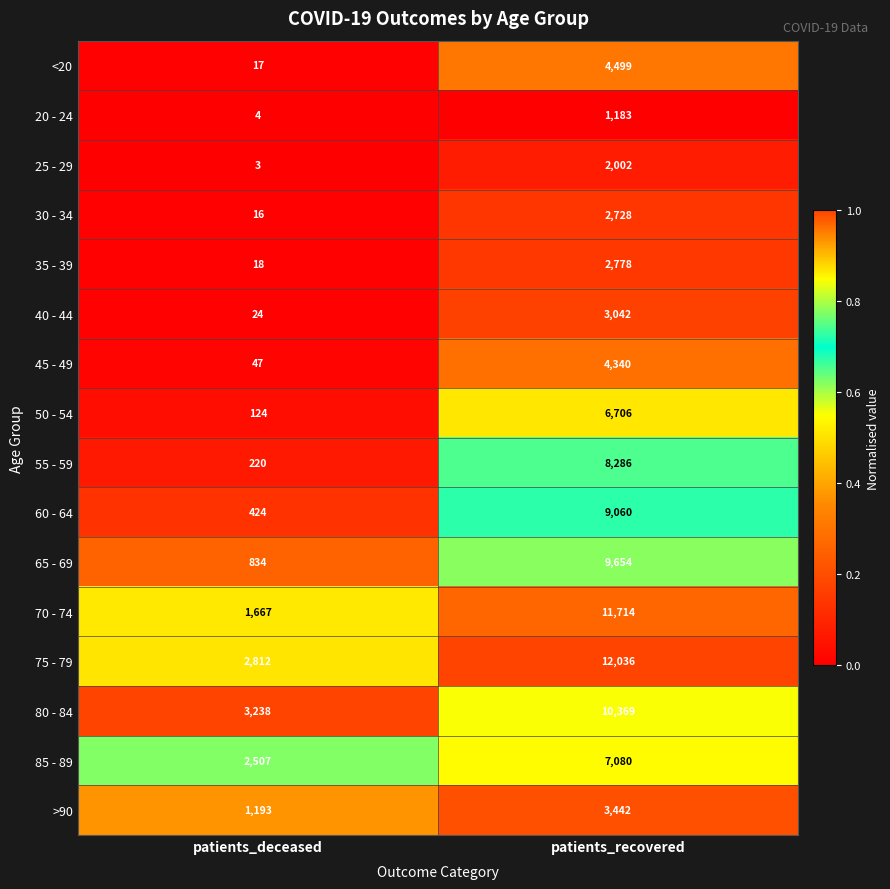

Is it true that 35 - 39 equals 18 at patients_deceased?

True